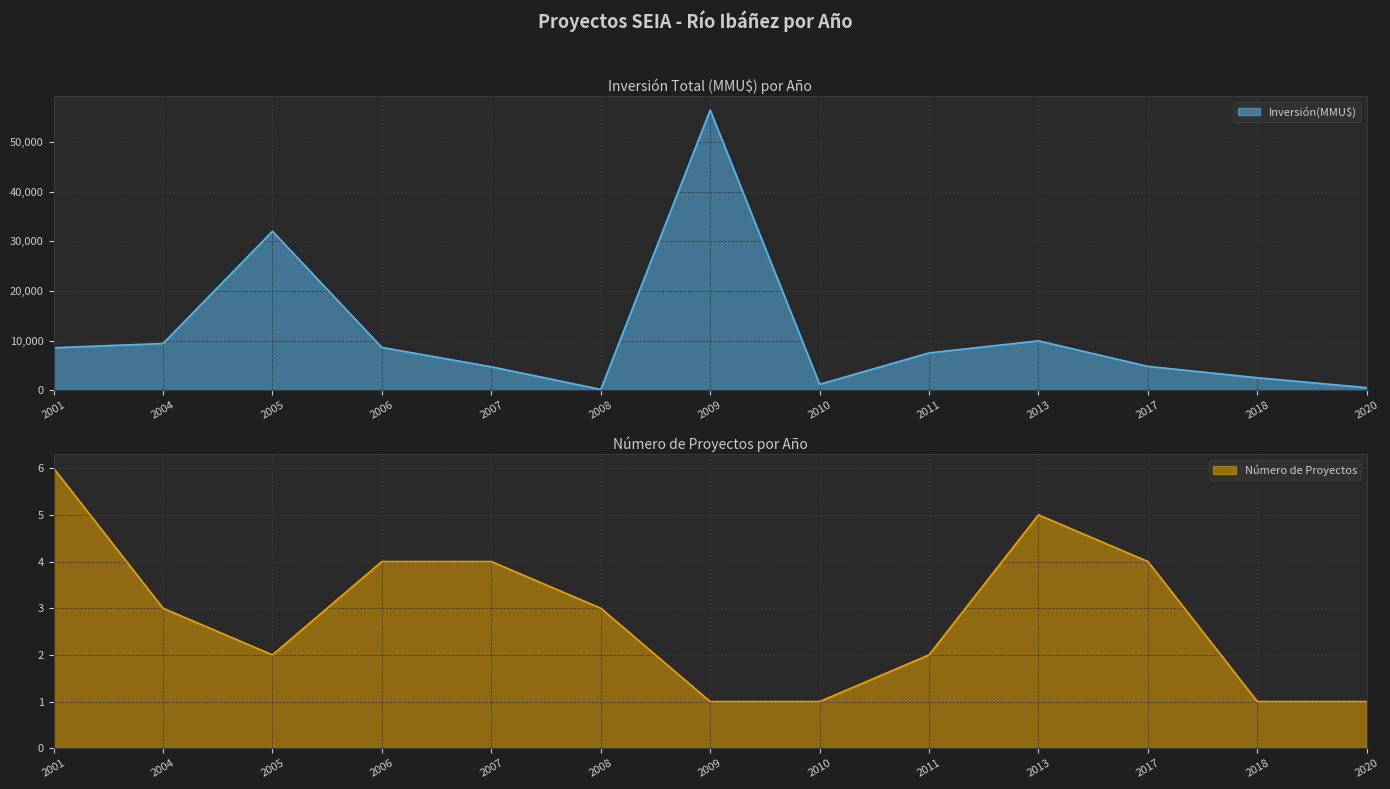

What are all the series names shown in the legend?

Inversión(MMU$), Número de Proyectos